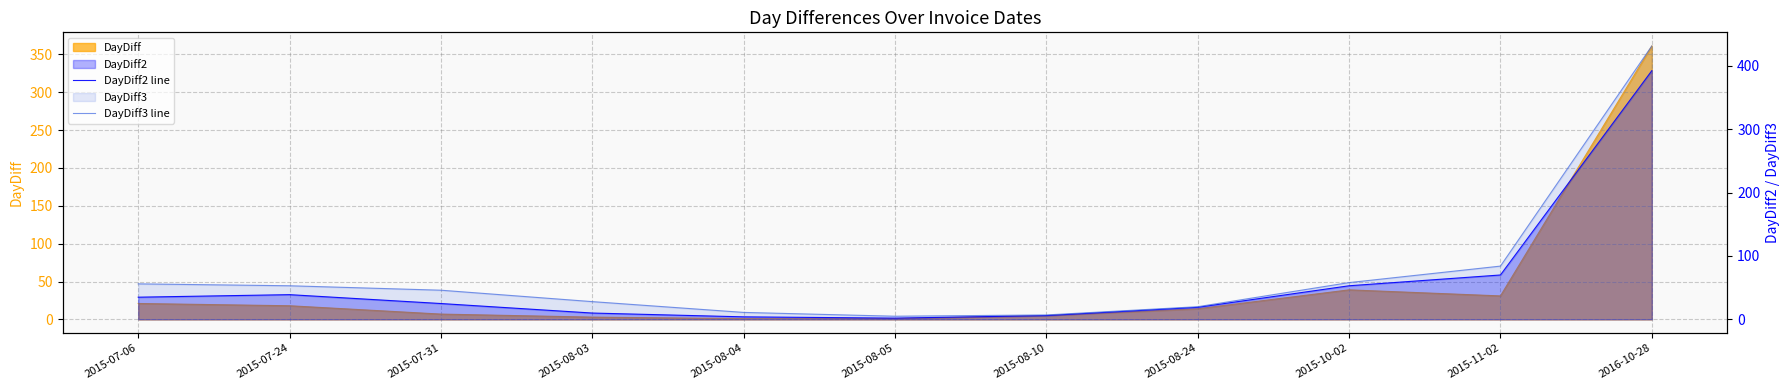

Which category has the highest value in the DayDiff3 line series?

2016-10-28